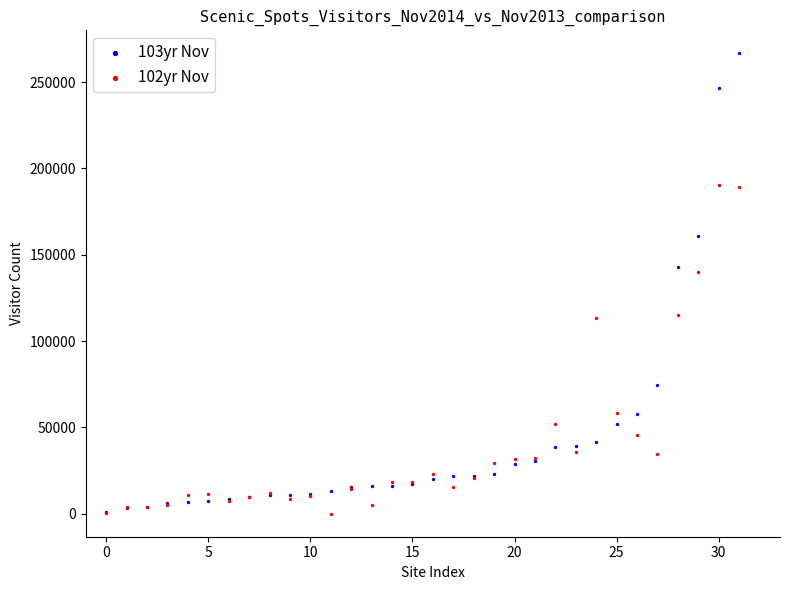

Which series contains the highest Y value?

103yr Nov